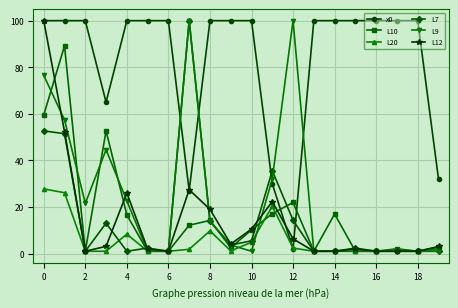

How many lines are shown in the chart?

6